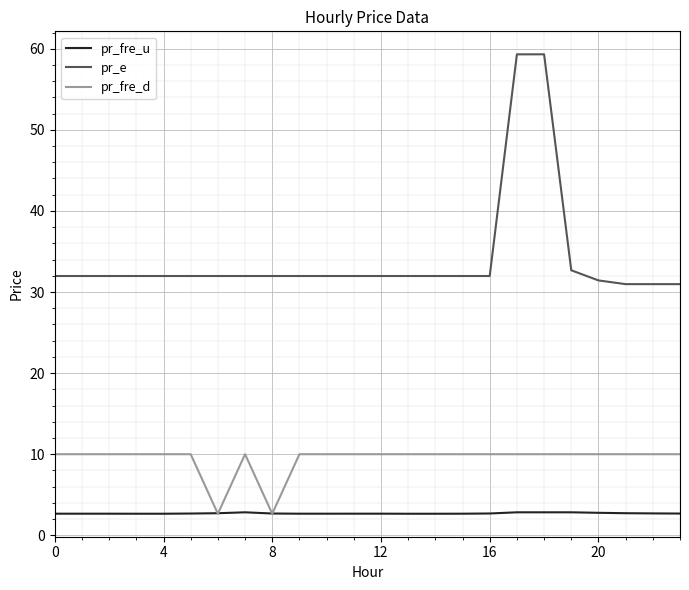

True or false: pr_e and pr_fre_u cross at least once.

False